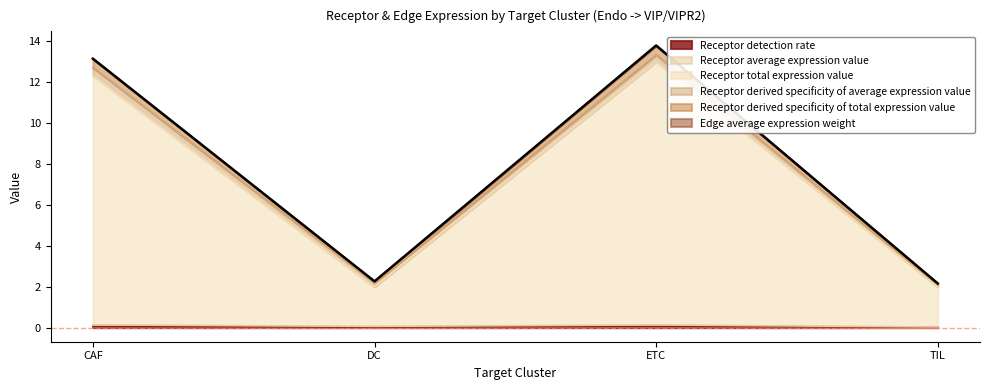

How many interior local valleys does the Receptor detection rate series have?

1